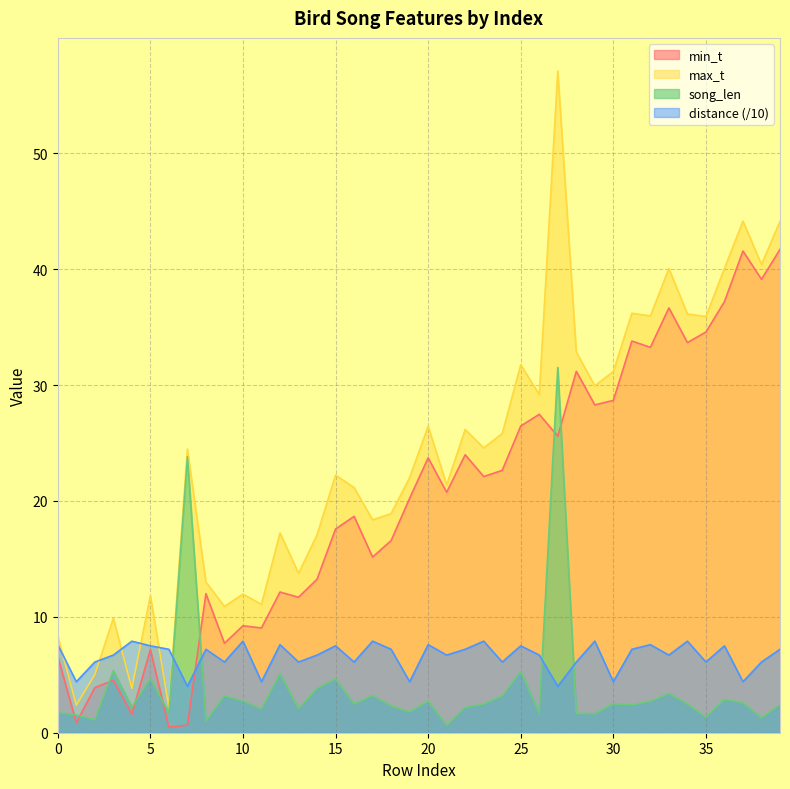

In distance, how many points are higher than both neighbors (excluding endpoints)?

13